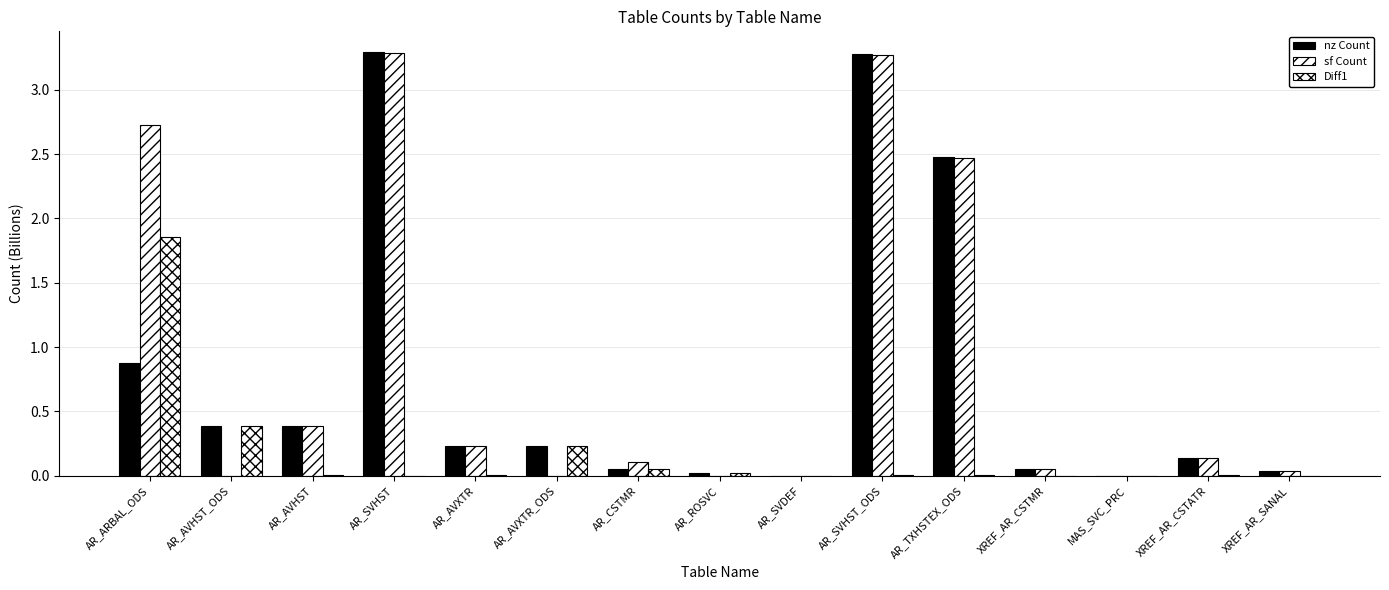

Which series has the widest spread of values?

nz Count